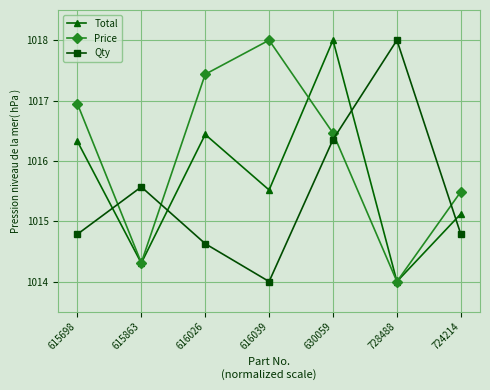

True or false: Total and Qty intersect in this chart.

True